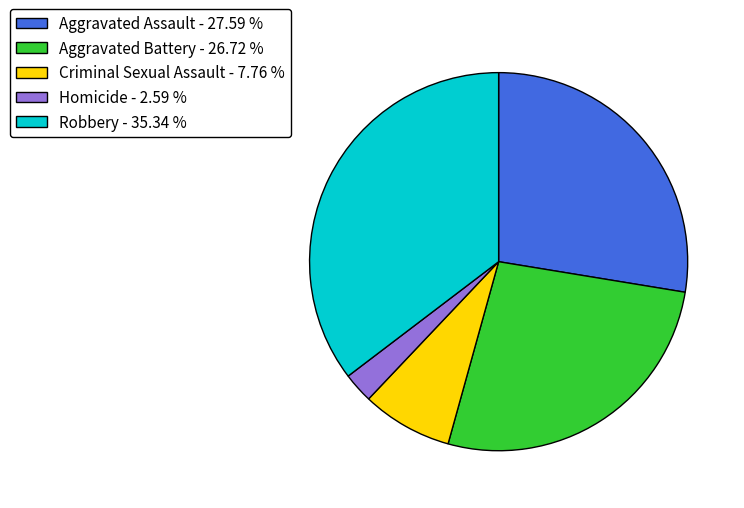

Which slice is the smallest?

Homicide